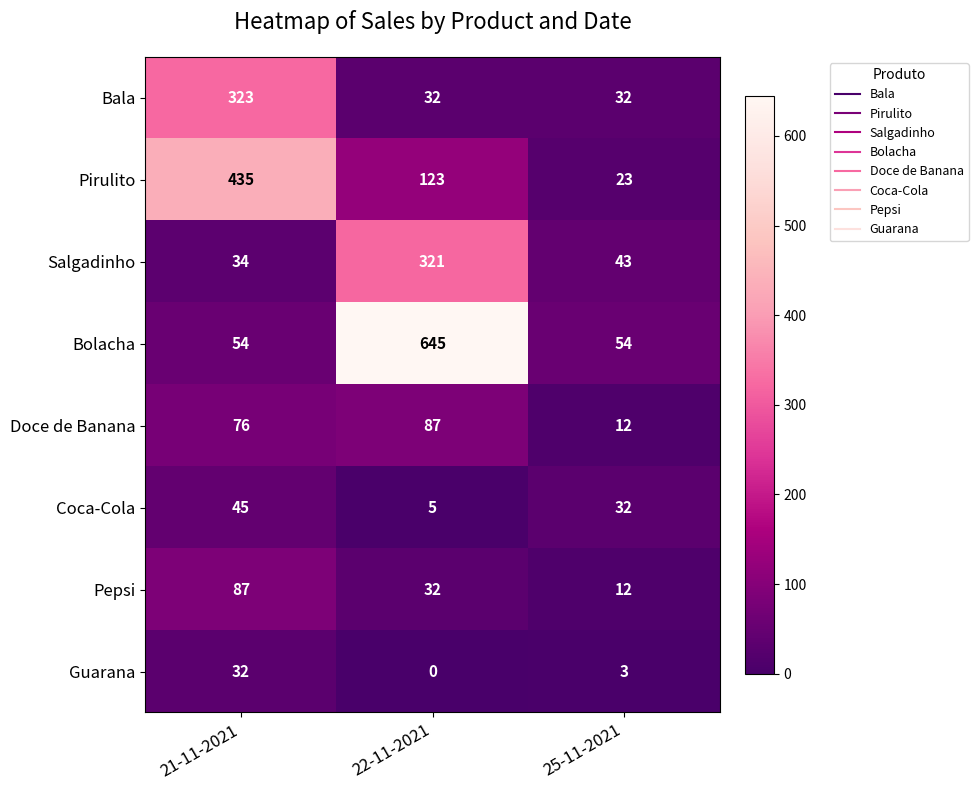

What is the lowest value of the Doce de Banana series?

12